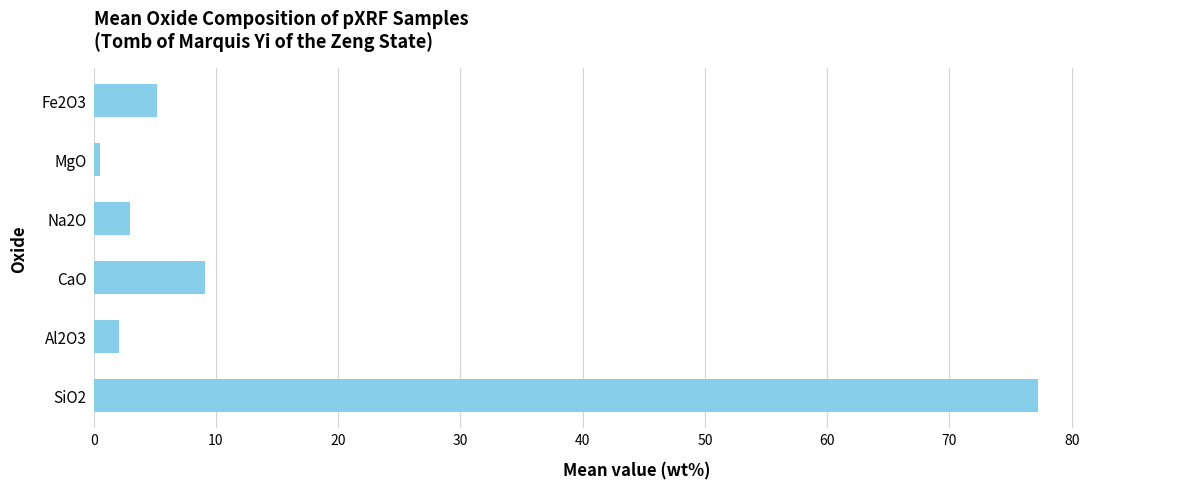

What is the sum of all values?

97.1